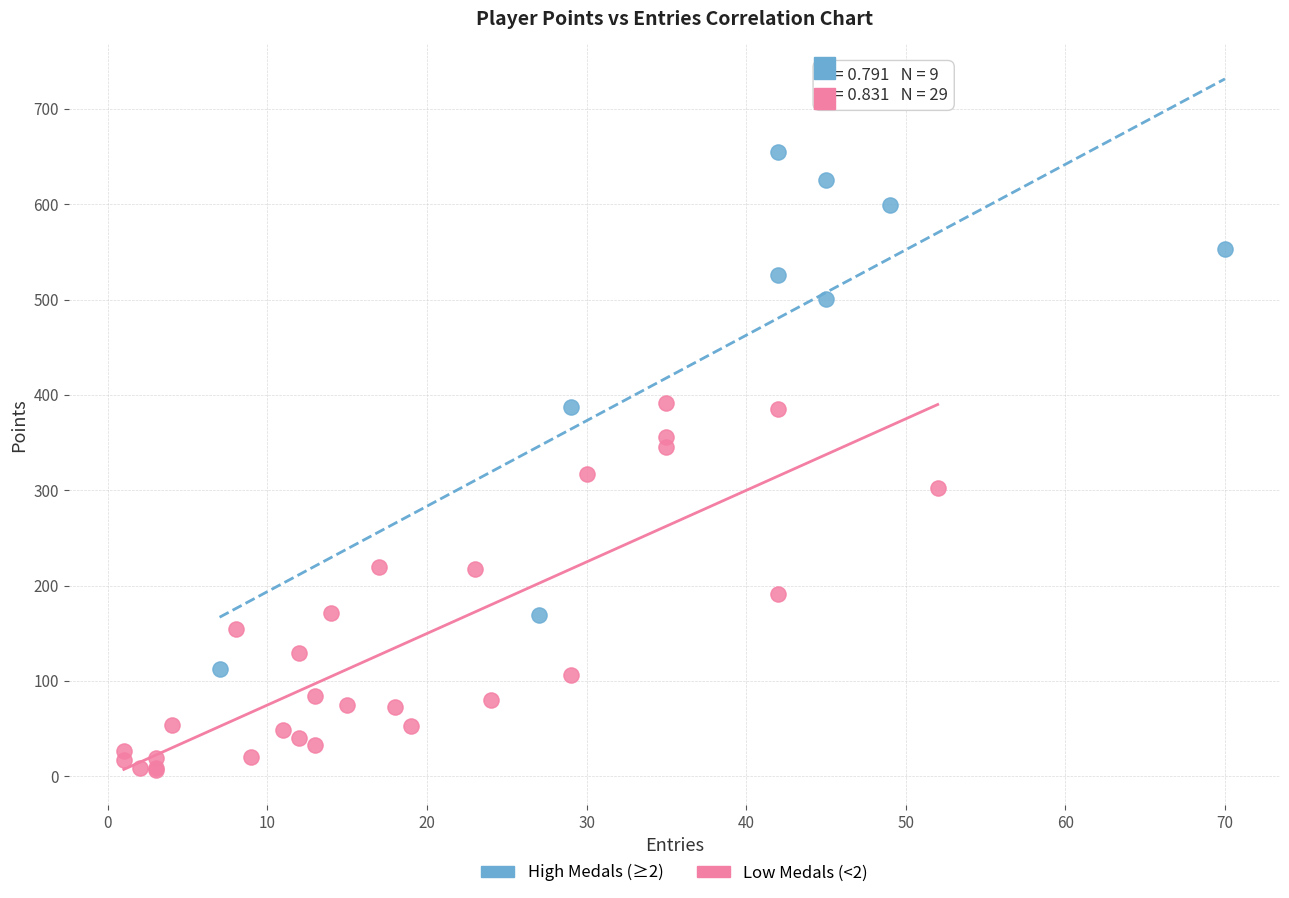

Which series has the widest spread of Y values?

High Medals (≥2)